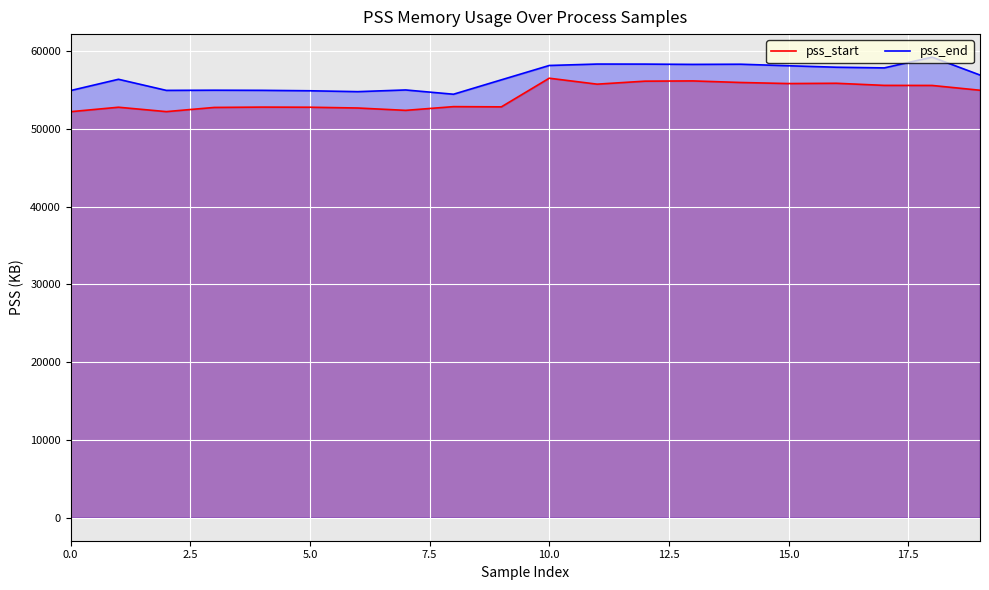

What is the highest value of the pss_start series?

56534